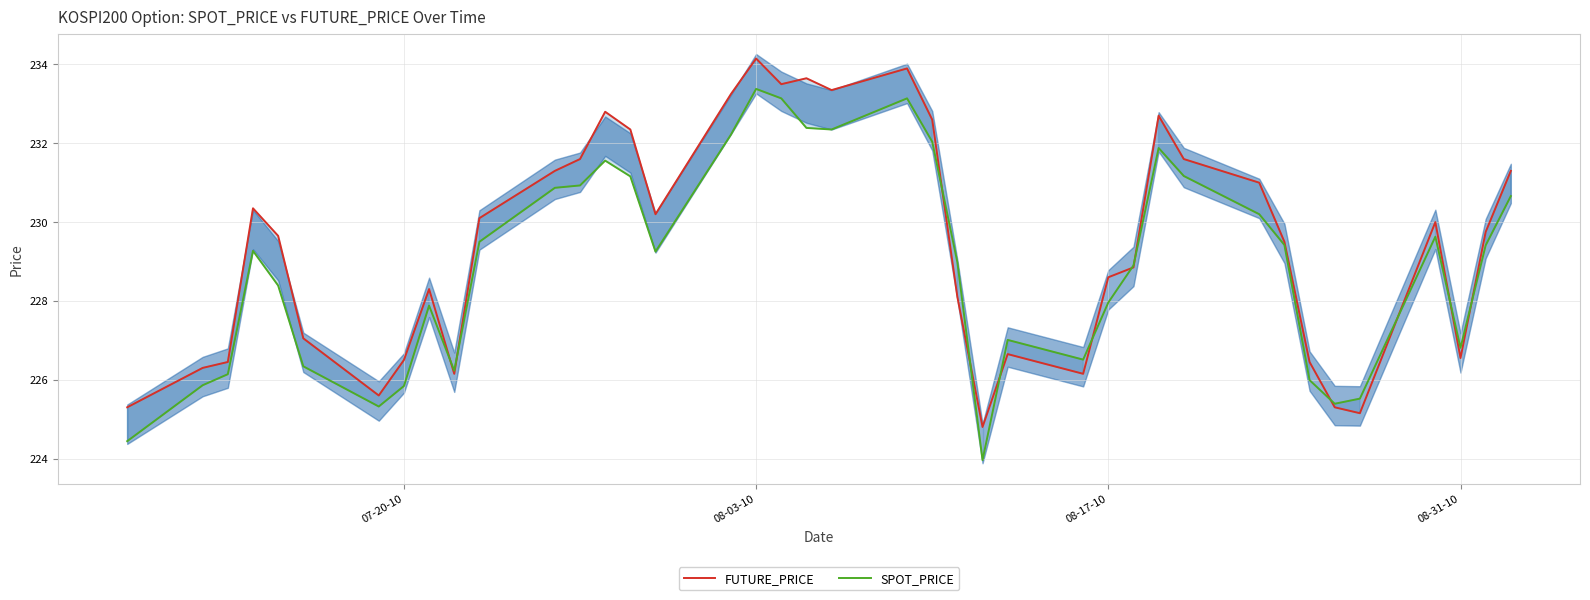

List the series in order of their peak value, lowest first.

SPOT_PRICE, FUTURE_PRICE